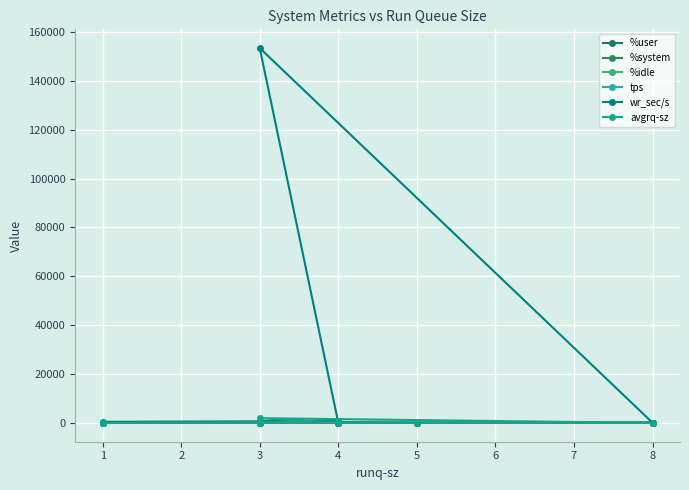

Which category has the lowest value across all series?

5